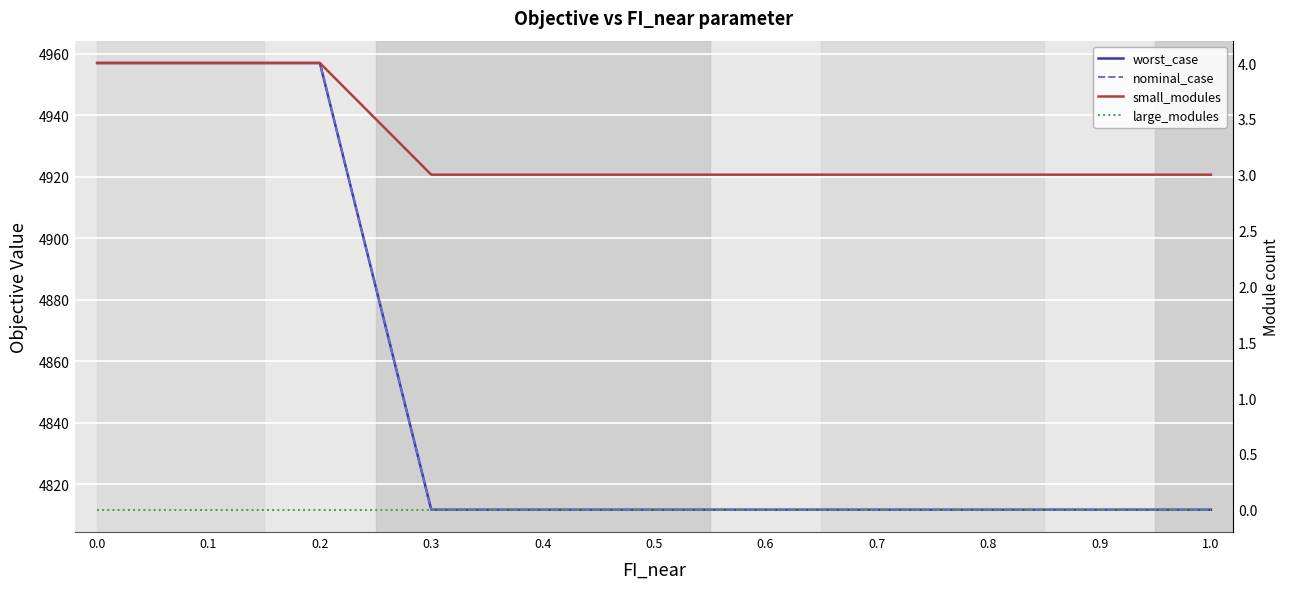

What is the average value of the small_modules series?

3.3